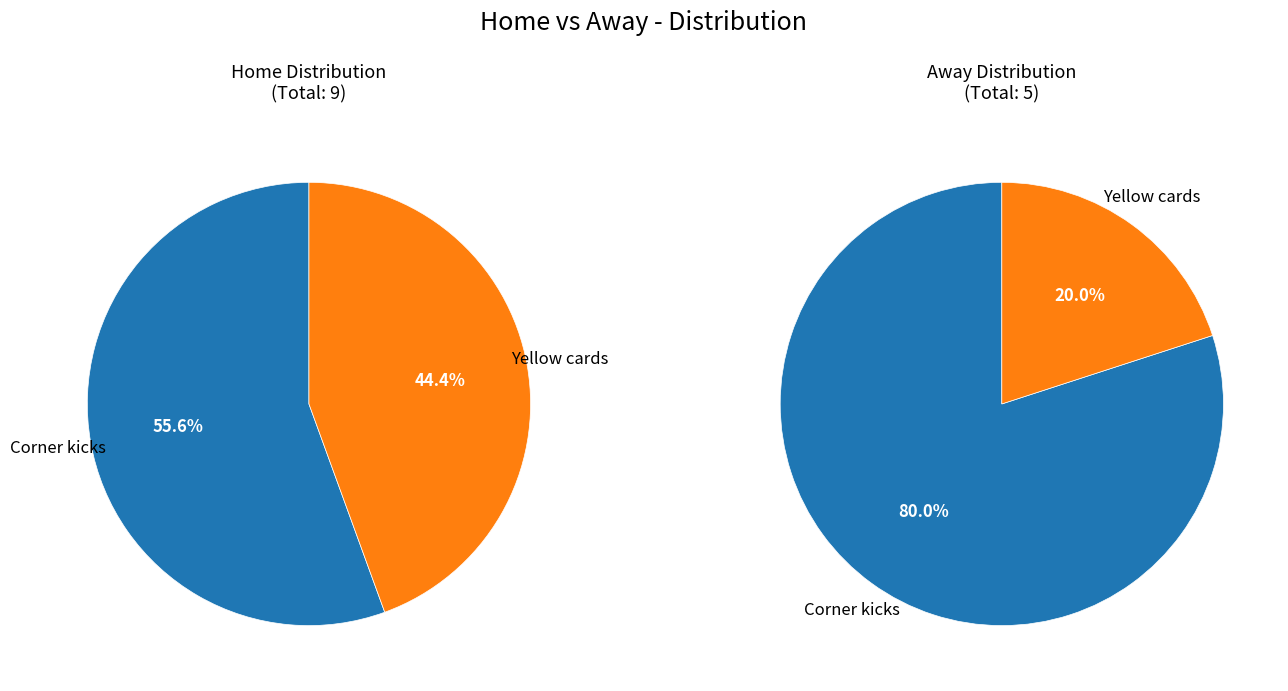

How many segments does this pie chart have?

2